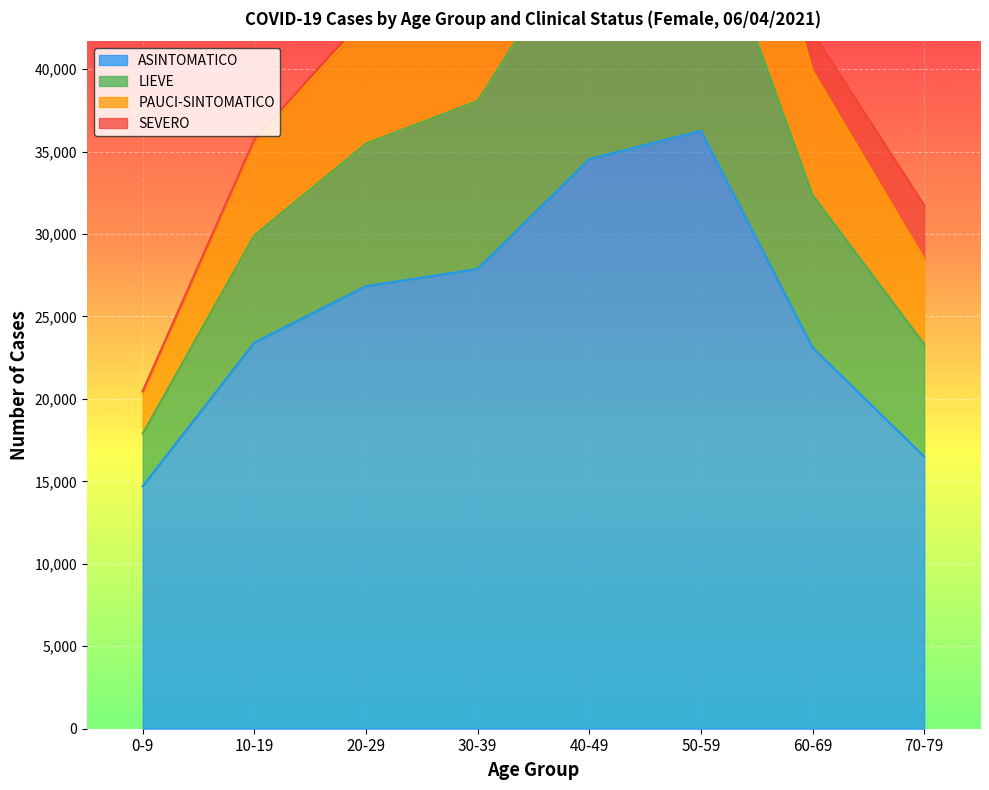

True or false: PAUCI-SINTOMATICO has more than 0 interior local peaks.

True